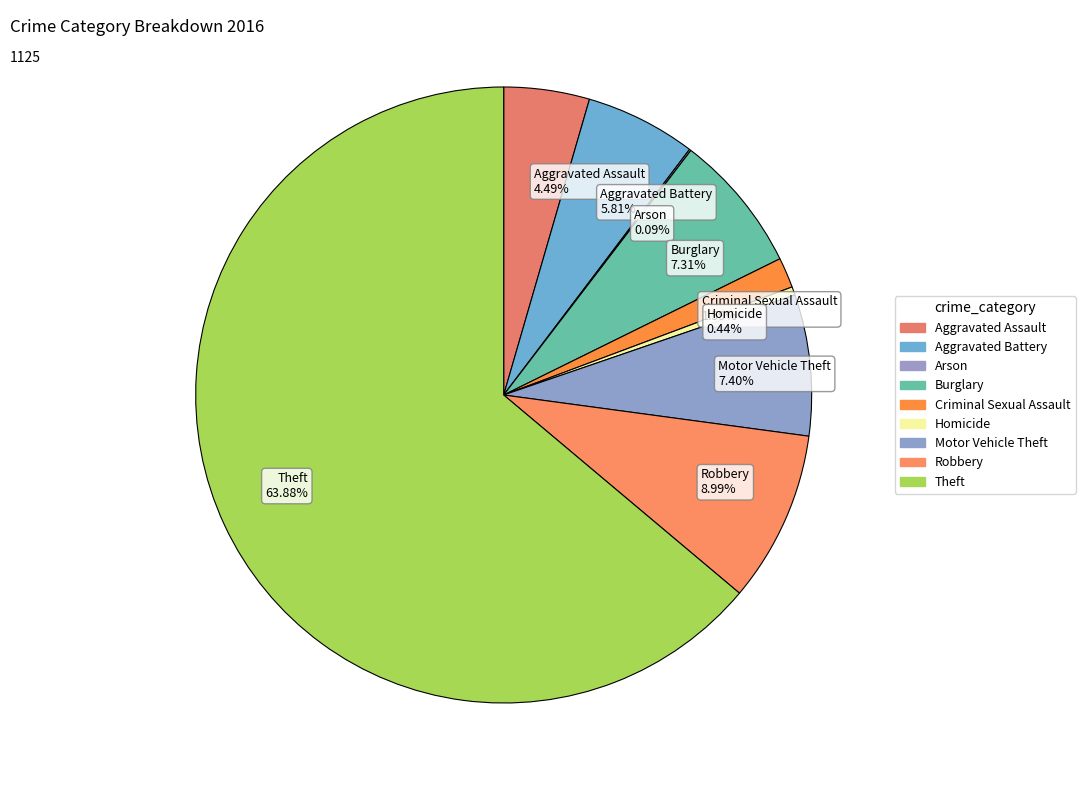

Which category accounts for the majority?

Theft